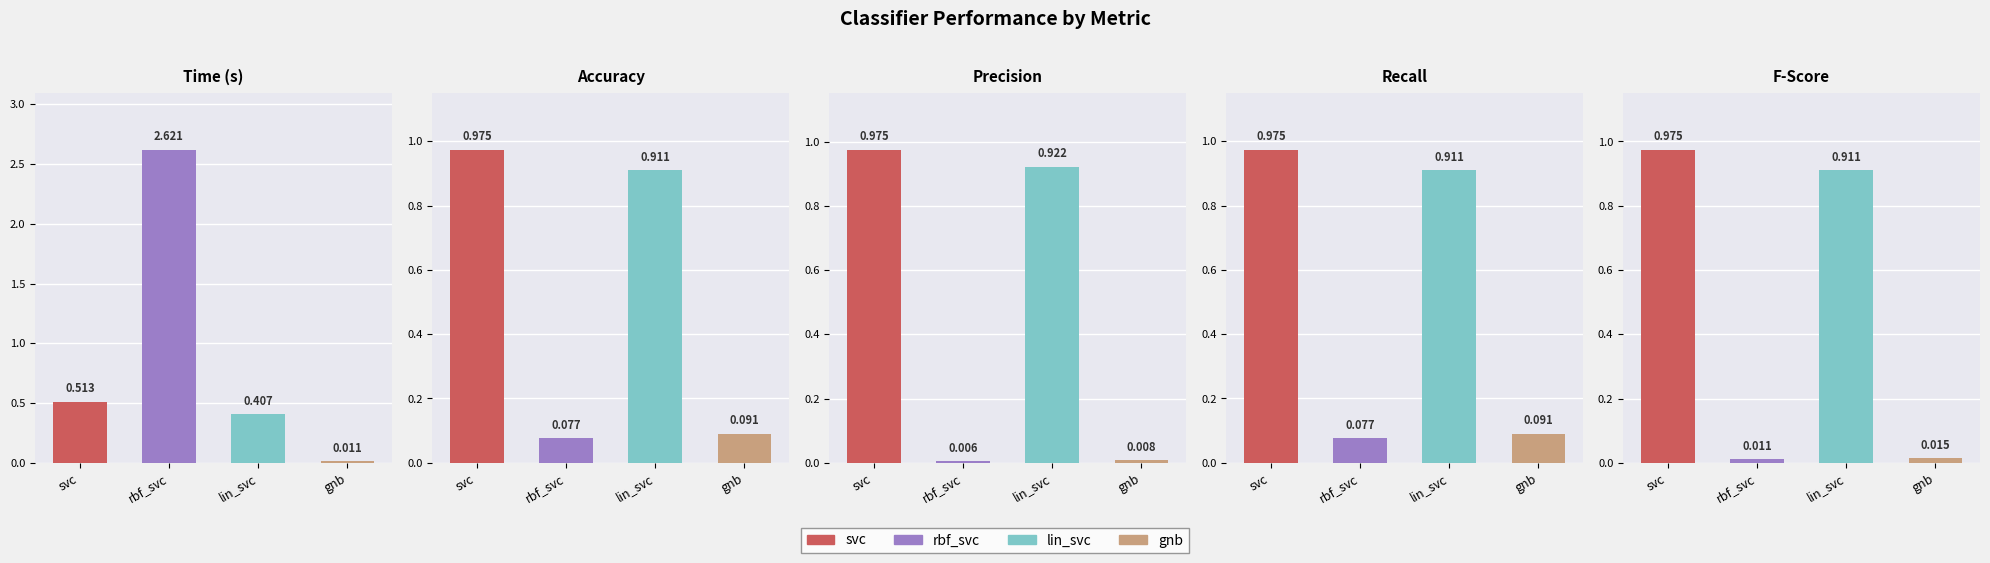

Rank the series at rbf_svc from highest to lowest value.

time, accuracy, recall, fscore, precision